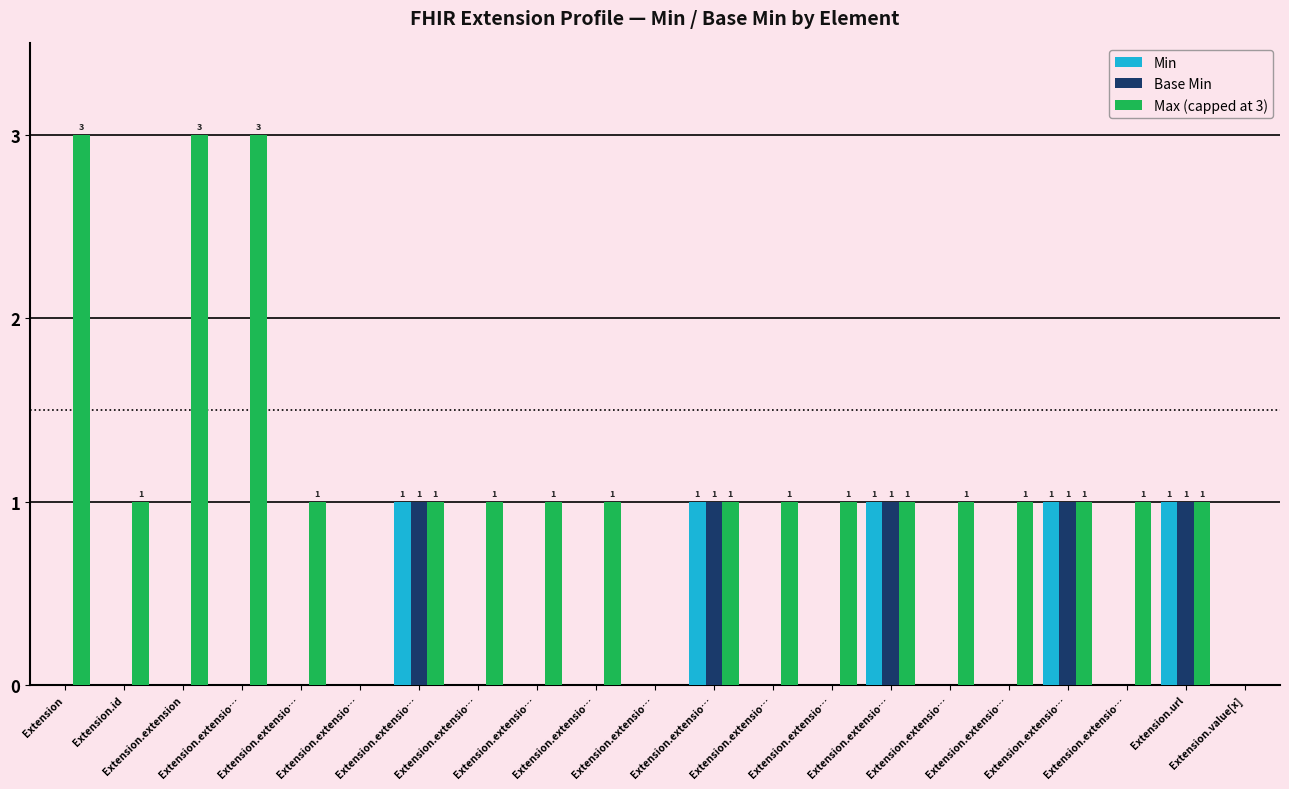

What is the label of the 16th bar from the left?

Extension.extensio…